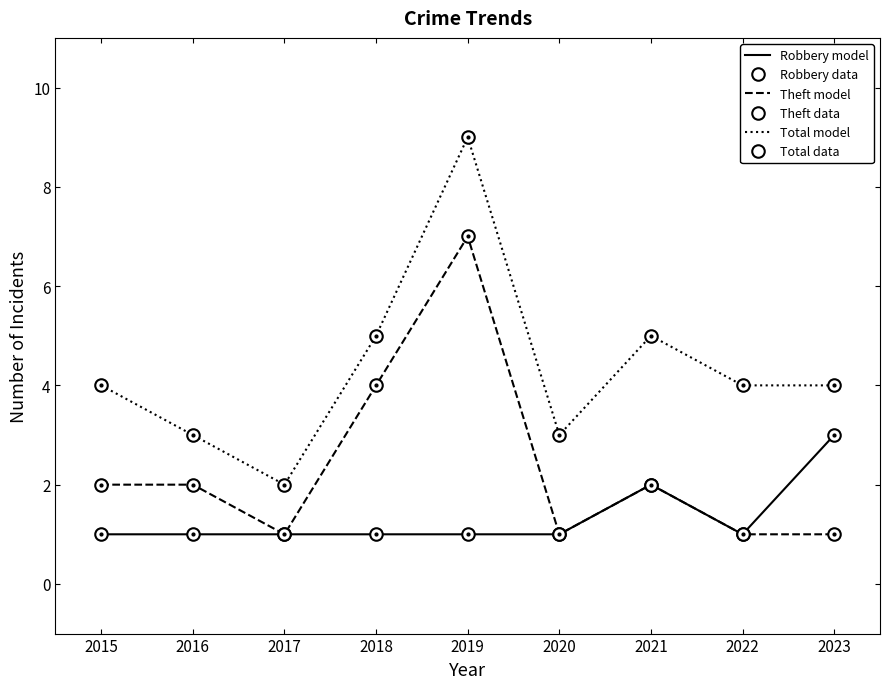

Reading left to right, list all the values displayed in this chart.

Robbery model: 1	1	1	1	1	1	2	1	3
Robbery data: 1	1	1	1	1	1	2	1	3
Theft model: 2	2	1	4	7	1	2	1	1
Theft data: 2	2	1	4	7	1	2	1	1
Total model: 4	3	2	5	9	3	5	4	4
Total data: 4	3	2	5	9	3	5	4	4